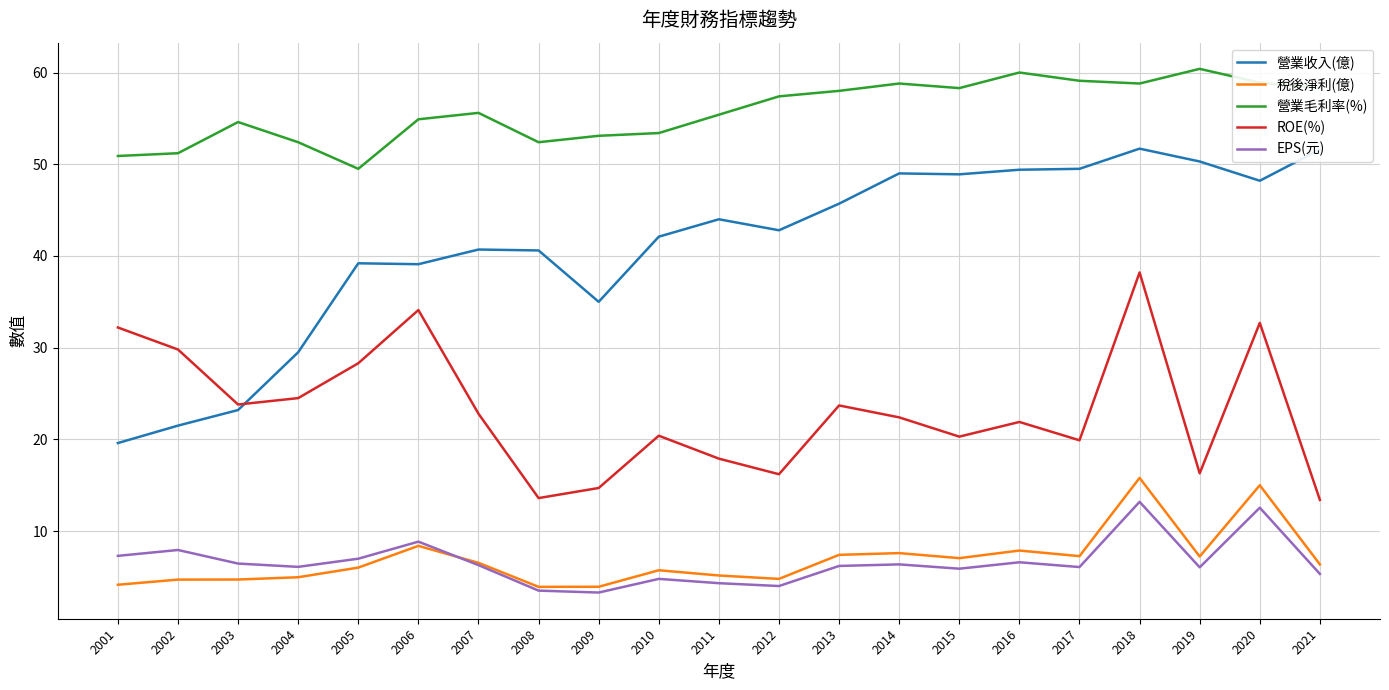

True or false: 營業收入(億) and 營業毛利率(%) cross at least once.

False